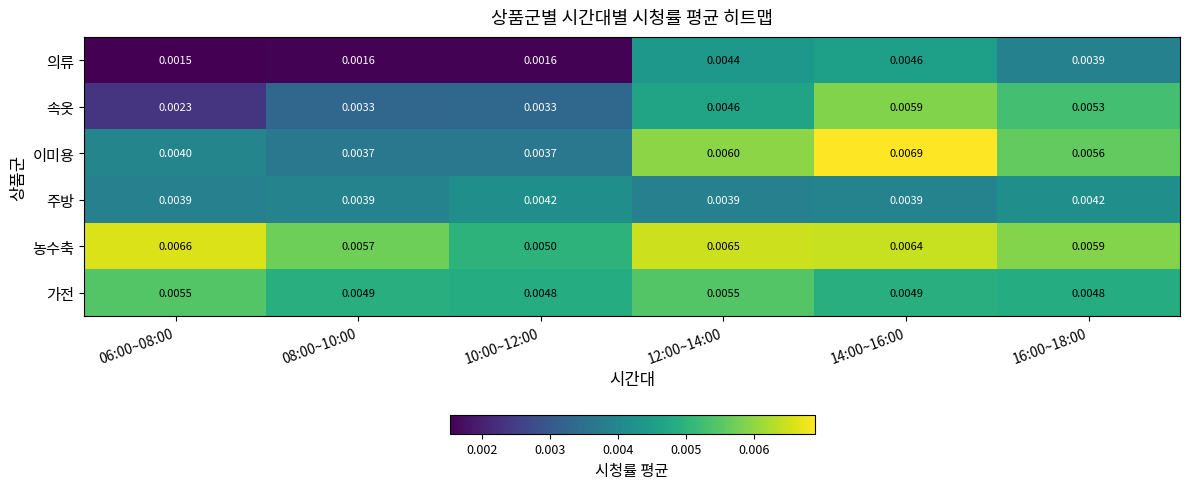

Is the value of 농수축 at 12:00~14:00 greater than the value of 이미용 at 14:00~16:00?

No